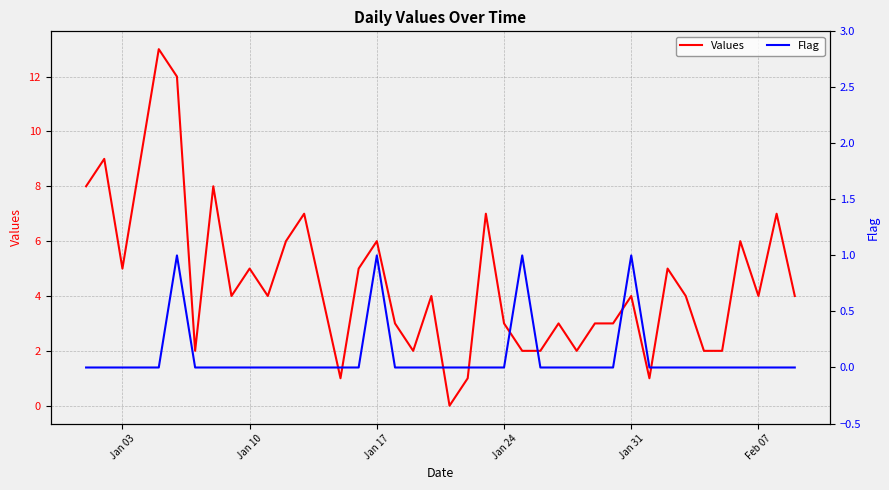

What is the highest value of the Values series?

13